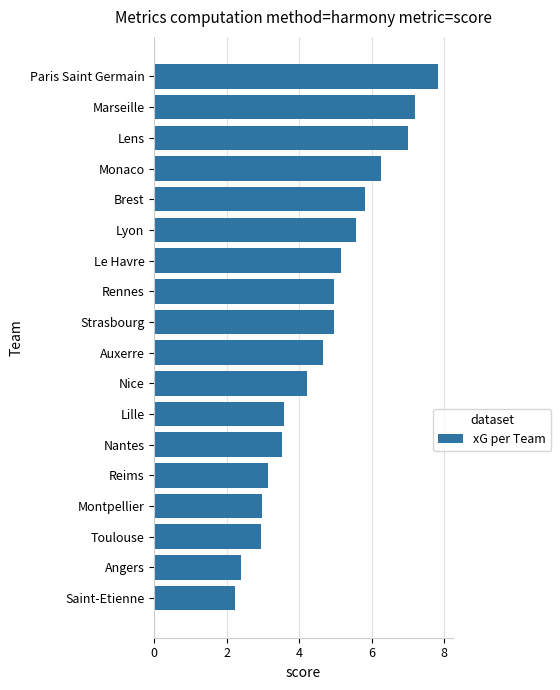

What is the ratio of the value at Angers to the value at Toulouse?

0.8